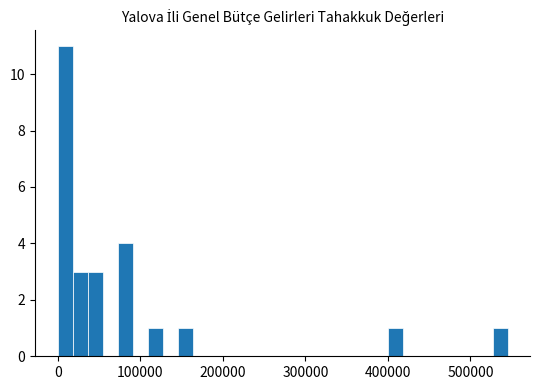

Read against the x-axis, roughly where is the centre of the tallest bar?

10000